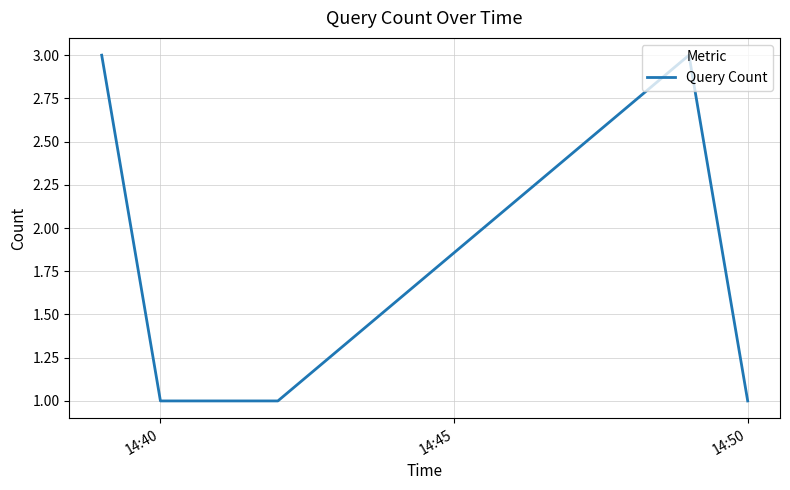

What is the greatest value displayed?

3